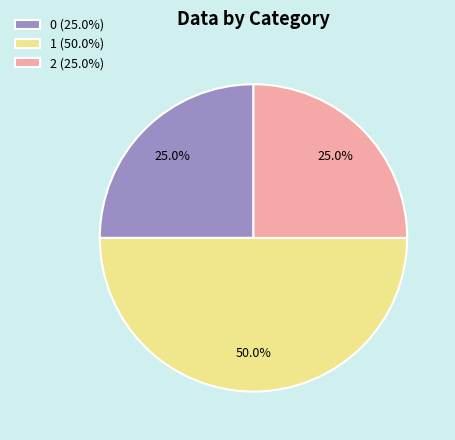

To the nearest percent, what is the difference between the largest and smallest slice percentages?

25%